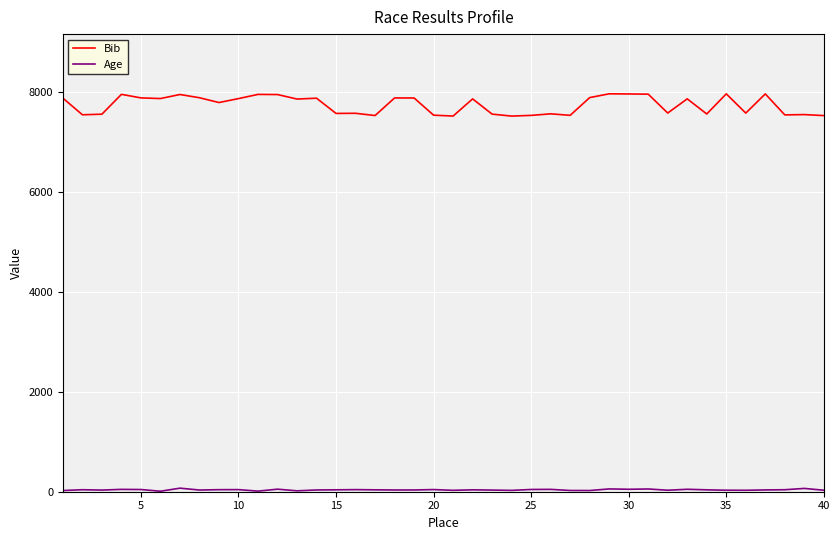

Which series has the widest spread of values?

Bib